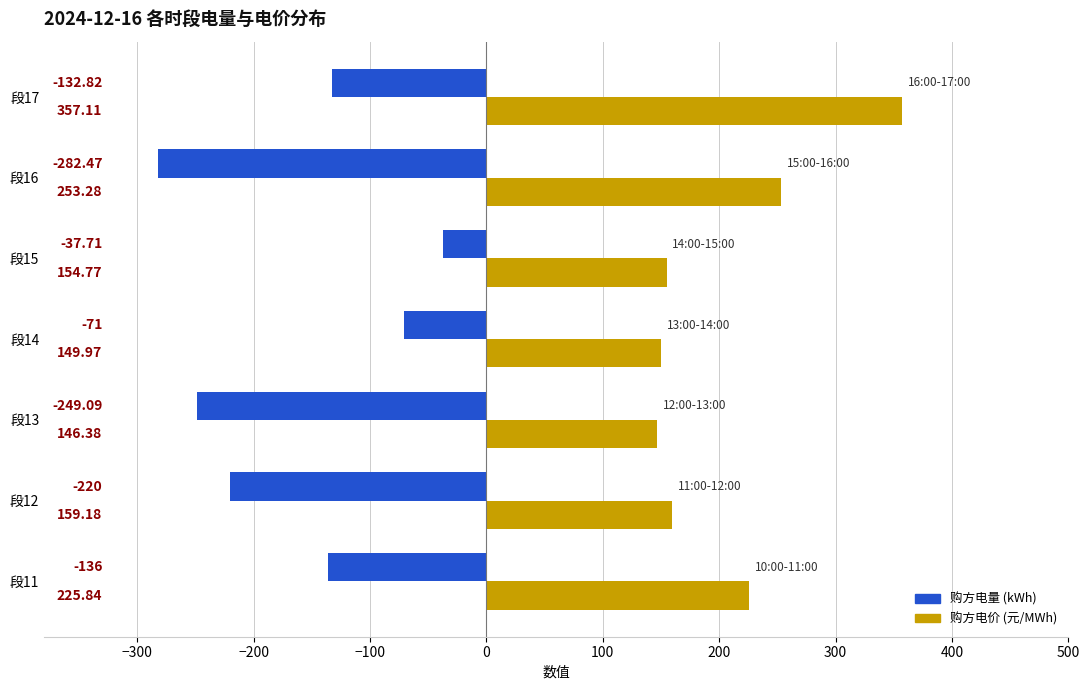

What is the difference between the highest and lowest values at 段13?

395.5